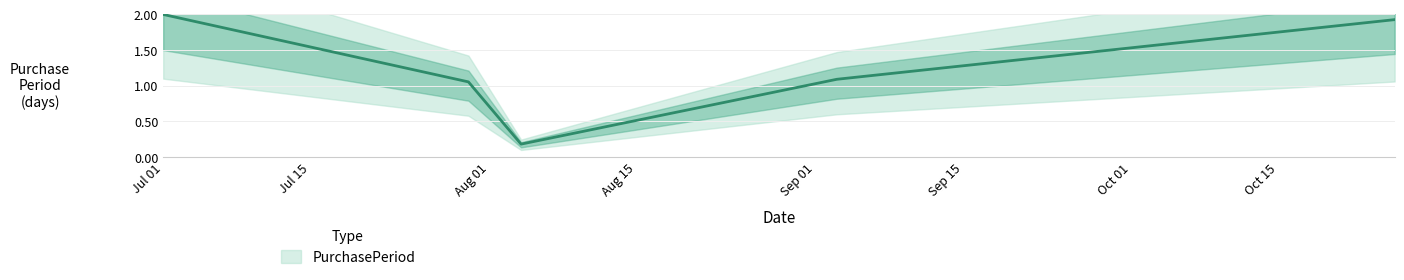

What is the sum of the values at 2015-07-30 and 2015-07-01?

3.1